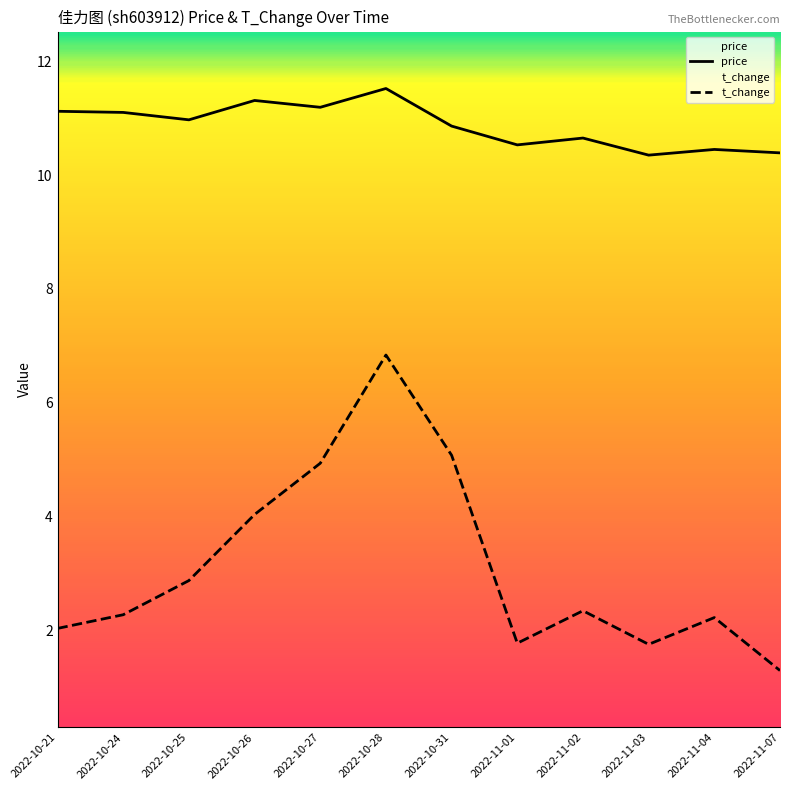

What is the difference between the price values at 2022-10-21 and 2022-10-31?

0.3